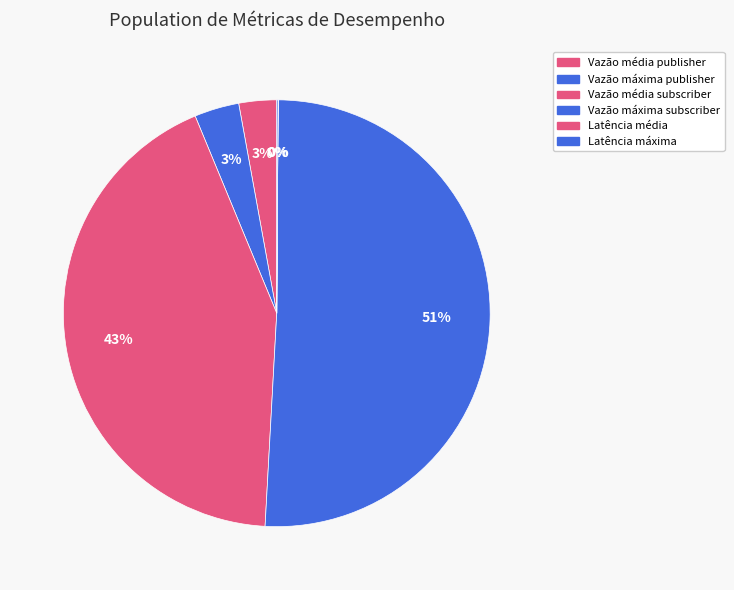

Is it true that Vazão média subscriber is 43% of the pie?

True